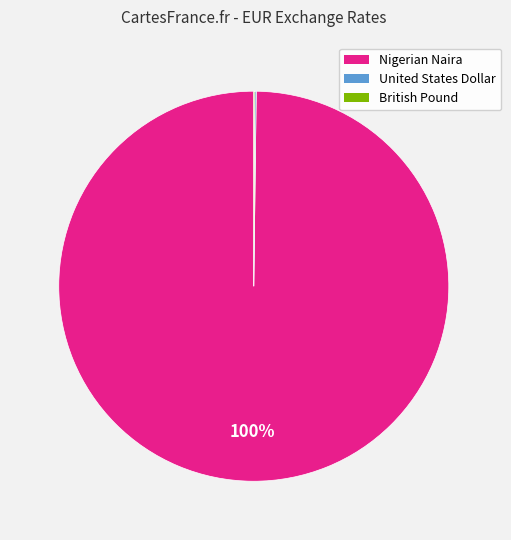

To the nearest percent, what is the difference between the largest and smallest slice percentages?

100%